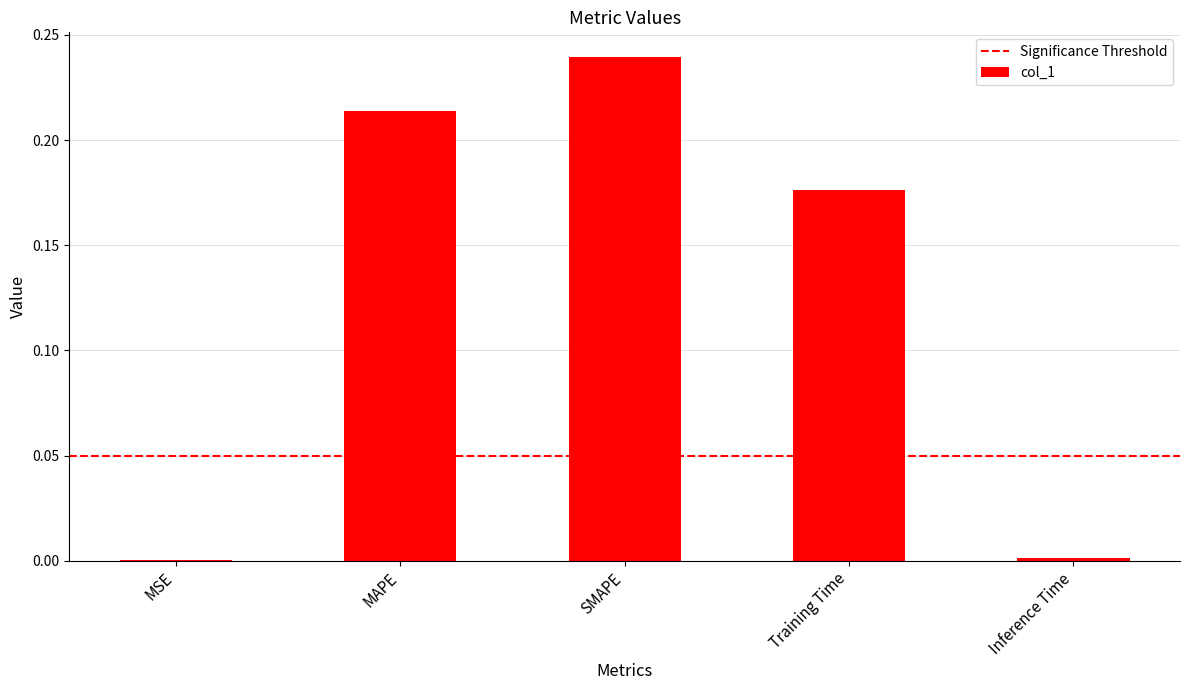

Is it true that the value at MAPE is 0.1?

False